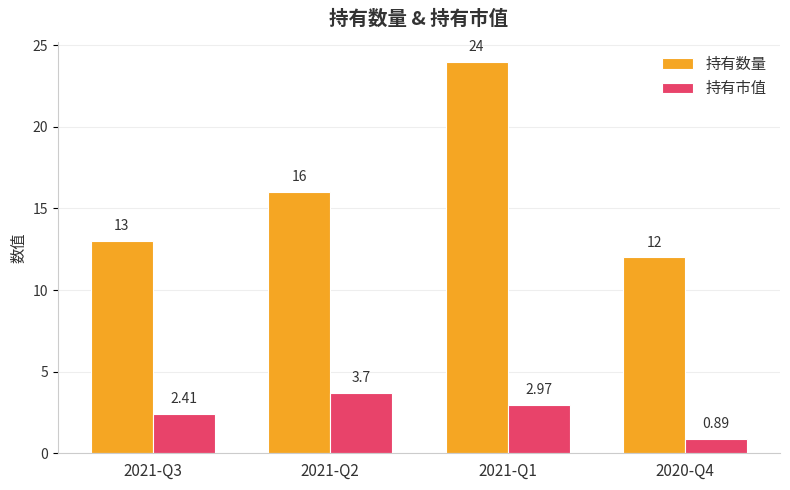

The 持有市值 series shows 4.7 at 2021-Q1. True or false?

False